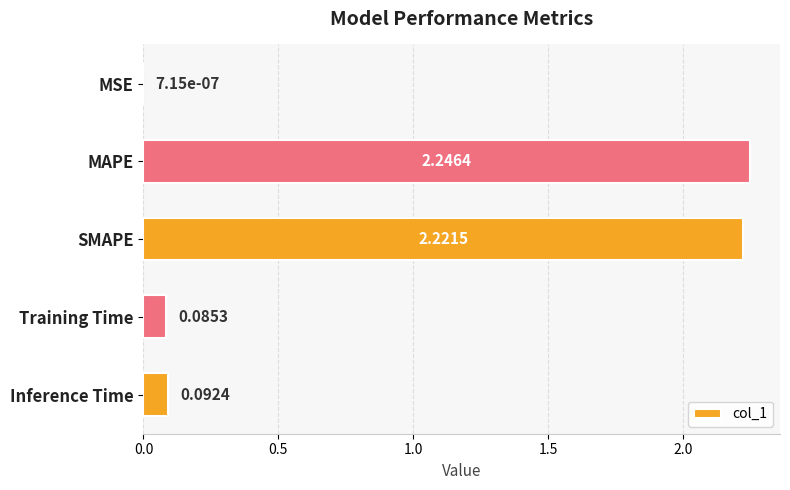

Which category has the highest value across all series?

MAPE